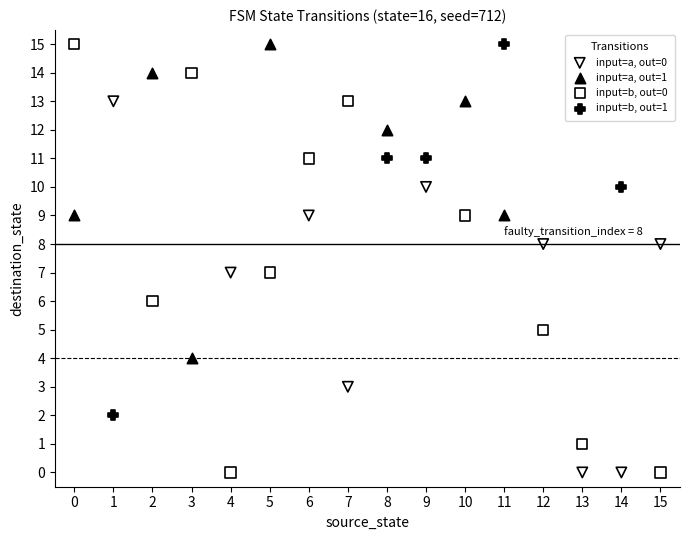

Which series has the largest Y range (max minus min)?

input=b, out=0